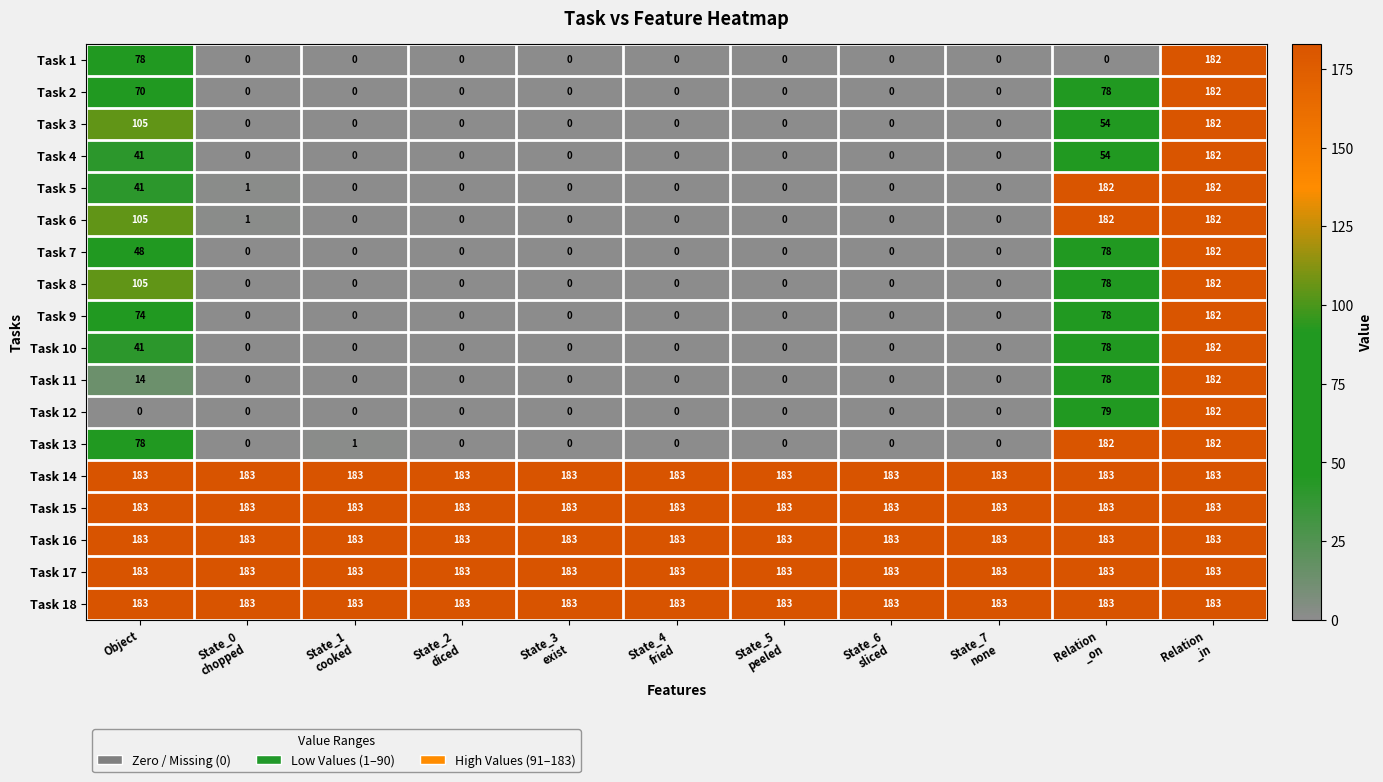

What is the maximum value for Task 16?

183